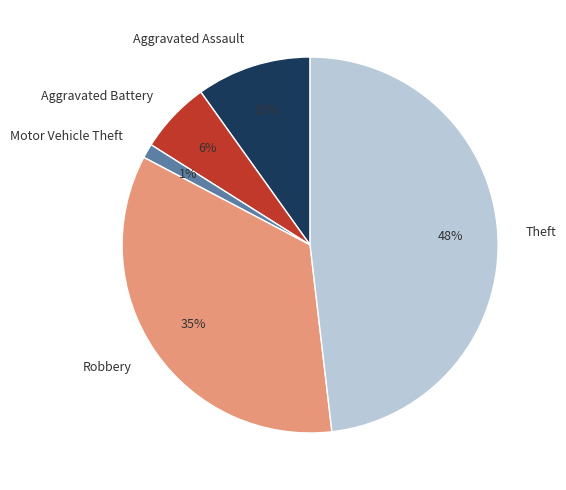

To the nearest percent, what is the difference between the largest and smallest slice percentages?

47%